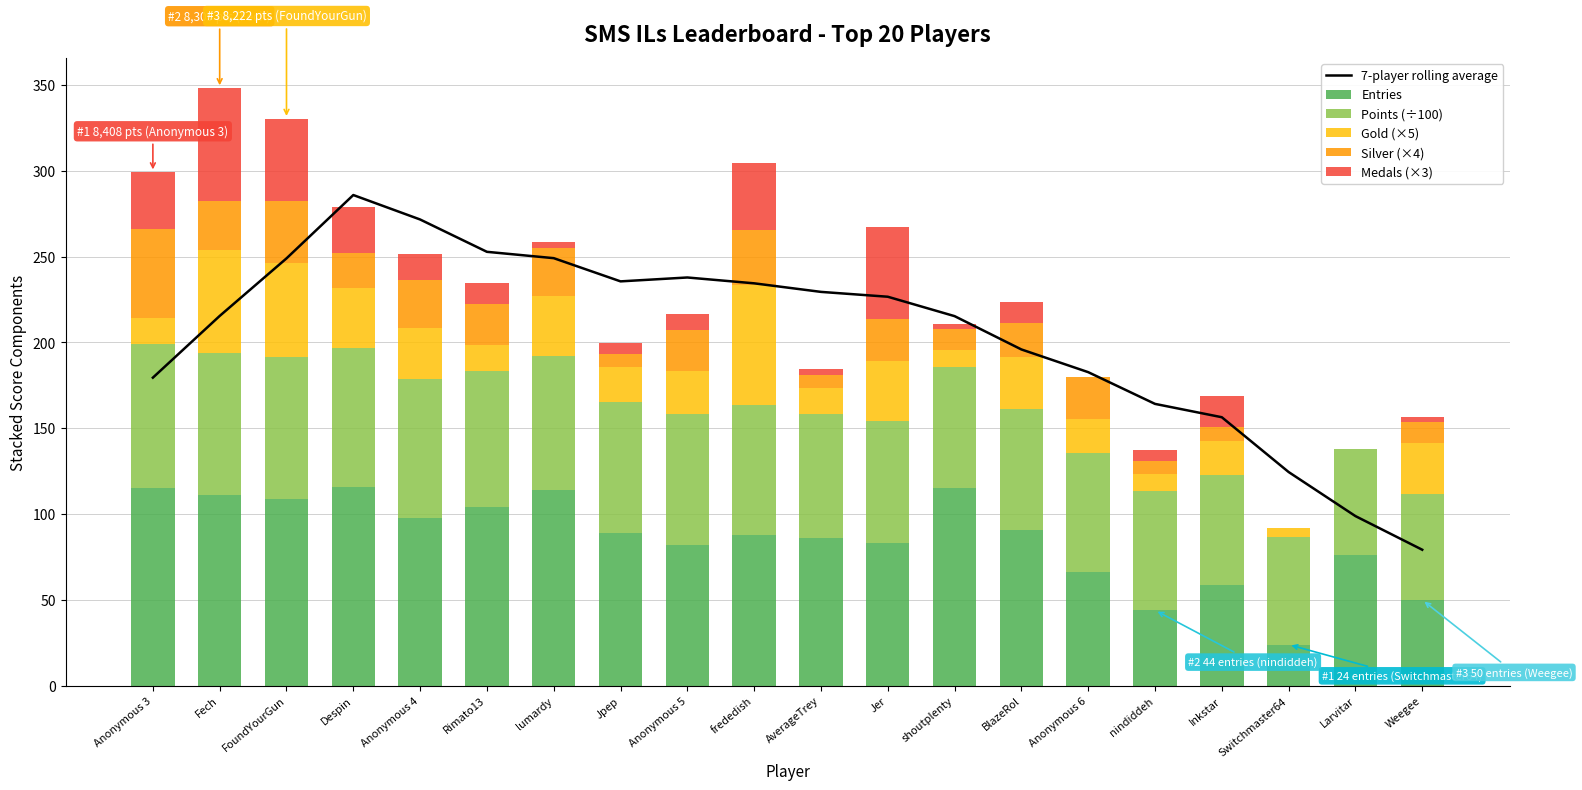

At how many categories does at least one series exceed 116?

18